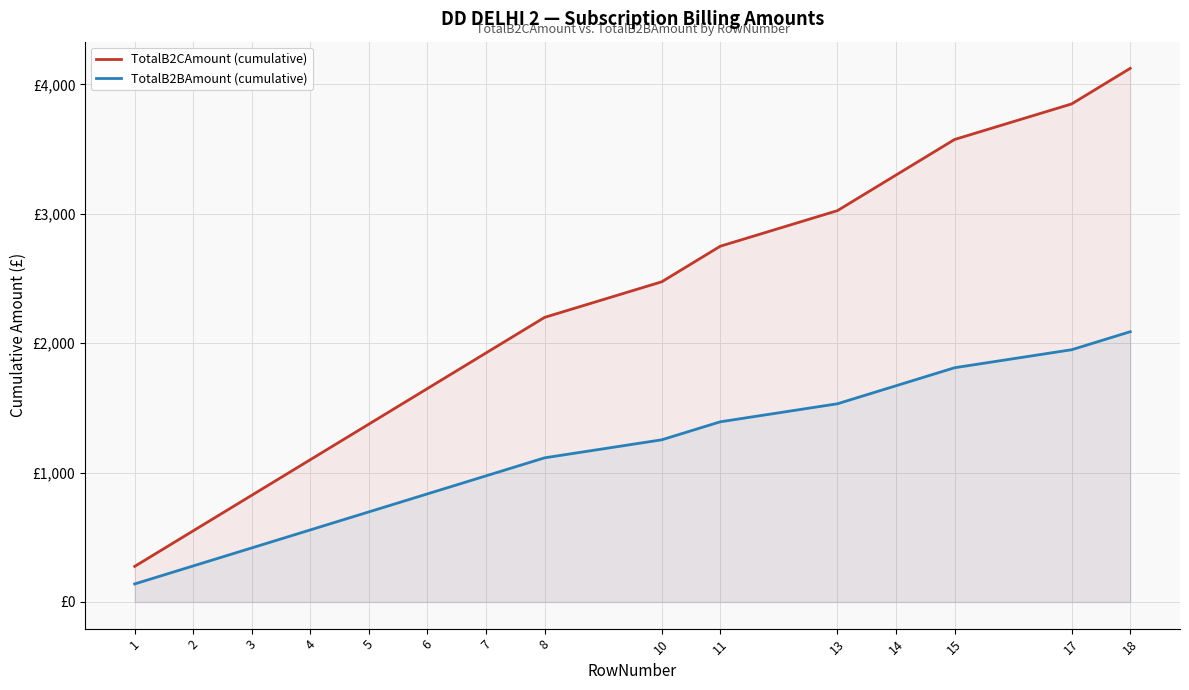

List the series in order of their overall mean, highest first.

TotalB2CAmount (cumulative), TotalB2BAmount (cumulative)